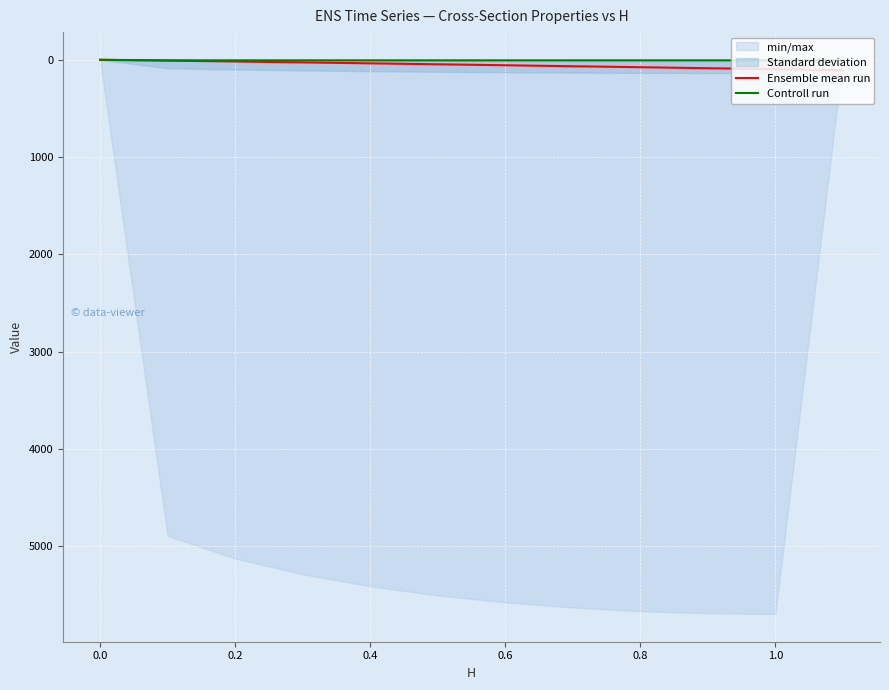

The value of Ensemble mean run at 0.8 is 76.0. True or false?

True